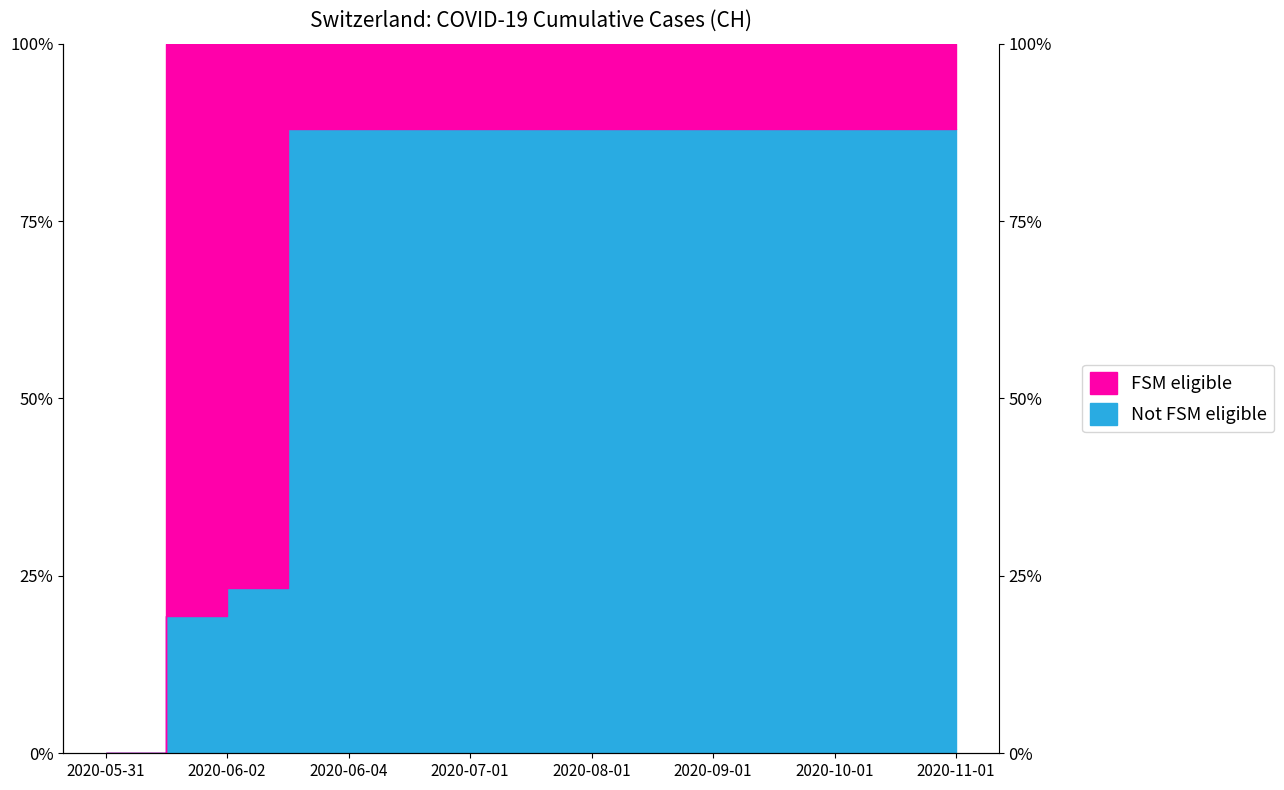

Reading right to left, transcribe all the data shown in this chart.

88.0	88.0	88.0	88.0	88.0	88.0	88.0	88.0	88.0	88.0	88.0	88.0	23.3	19.4	0.0